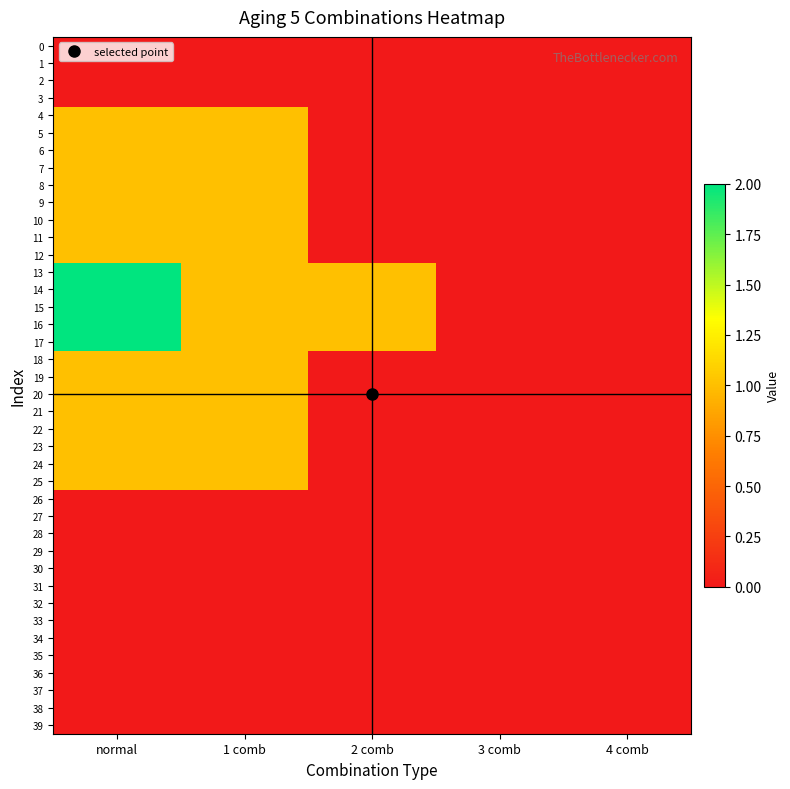

Reading left to right, transcribe all the data shown in this chart.

0: normal=0	1 comb=0	2 comb=0	3 comb=0	4 comb=0
1: normal=0	1 comb=0	2 comb=0	3 comb=0	4 comb=0
2: normal=0	1 comb=0	2 comb=0	3 comb=0	4 comb=0
3: normal=0	1 comb=0	2 comb=0	3 comb=0	4 comb=0
4: normal=1	1 comb=1	2 comb=0	3 comb=0	4 comb=0
5: normal=1	1 comb=1	2 comb=0	3 comb=0	4 comb=0
6: normal=1	1 comb=1	2 comb=0	3 comb=0	4 comb=0
7: normal=1	1 comb=1	2 comb=0	3 comb=0	4 comb=0
8: normal=1	1 comb=1	2 comb=0	3 comb=0	4 comb=0
9: normal=1	1 comb=1	2 comb=0	3 comb=0	4 comb=0
10: normal=1	1 comb=1	2 comb=0	3 comb=0	4 comb=0
11: normal=1	1 comb=1	2 comb=0	3 comb=0	4 comb=0
12: normal=1	1 comb=1	2 comb=0	3 comb=0	4 comb=0
13: normal=2	1 comb=1	2 comb=1	3 comb=0	4 comb=0
14: normal=2	1 comb=1	2 comb=1	3 comb=0	4 comb=0
15: normal=2	1 comb=1	2 comb=1	3 comb=0	4 comb=0
16: normal=2	1 comb=1	2 comb=1	3 comb=0	4 comb=0
17: normal=2	1 comb=1	2 comb=1	3 comb=0	4 comb=0
18: normal=1	1 comb=1	2 comb=0	3 comb=0	4 comb=0
19: normal=1	1 comb=1	2 comb=0	3 comb=0	4 comb=0
20: normal=1	1 comb=1	2 comb=0	3 comb=0	4 comb=0
21: normal=1	1 comb=1	2 comb=0	3 comb=0	4 comb=0
22: normal=1	1 comb=1	2 comb=0	3 comb=0	4 comb=0
23: normal=1	1 comb=1	2 comb=0	3 comb=0	4 comb=0
24: normal=1	1 comb=1	2 comb=0	3 comb=0	4 comb=0
25: normal=1	1 comb=1	2 comb=0	3 comb=0	4 comb=0
26: normal=0	1 comb=0	2 comb=0	3 comb=0	4 comb=0
27: normal=0	1 comb=0	2 comb=0	3 comb=0	4 comb=0
28: normal=0	1 comb=0	2 comb=0	3 comb=0	4 comb=0
29: normal=0	1 comb=0	2 comb=0	3 comb=0	4 comb=0
30: normal=0	1 comb=0	2 comb=0	3 comb=0	4 comb=0
31: normal=0	1 comb=0	2 comb=0	3 comb=0	4 comb=0
32: normal=0	1 comb=0	2 comb=0	3 comb=0	4 comb=0
33: normal=0	1 comb=0	2 comb=0	3 comb=0	4 comb=0
34: normal=0	1 comb=0	2 comb=0	3 comb=0	4 comb=0
35: normal=0	1 comb=0	2 comb=0	3 comb=0	4 comb=0
36: normal=0	1 comb=0	2 comb=0	3 comb=0	4 comb=0
37: normal=0	1 comb=0	2 comb=0	3 comb=0	4 comb=0
38: normal=0	1 comb=0	2 comb=0	3 comb=0	4 comb=0
39: normal=0	1 comb=0	2 comb=0	3 comb=0	4 comb=0